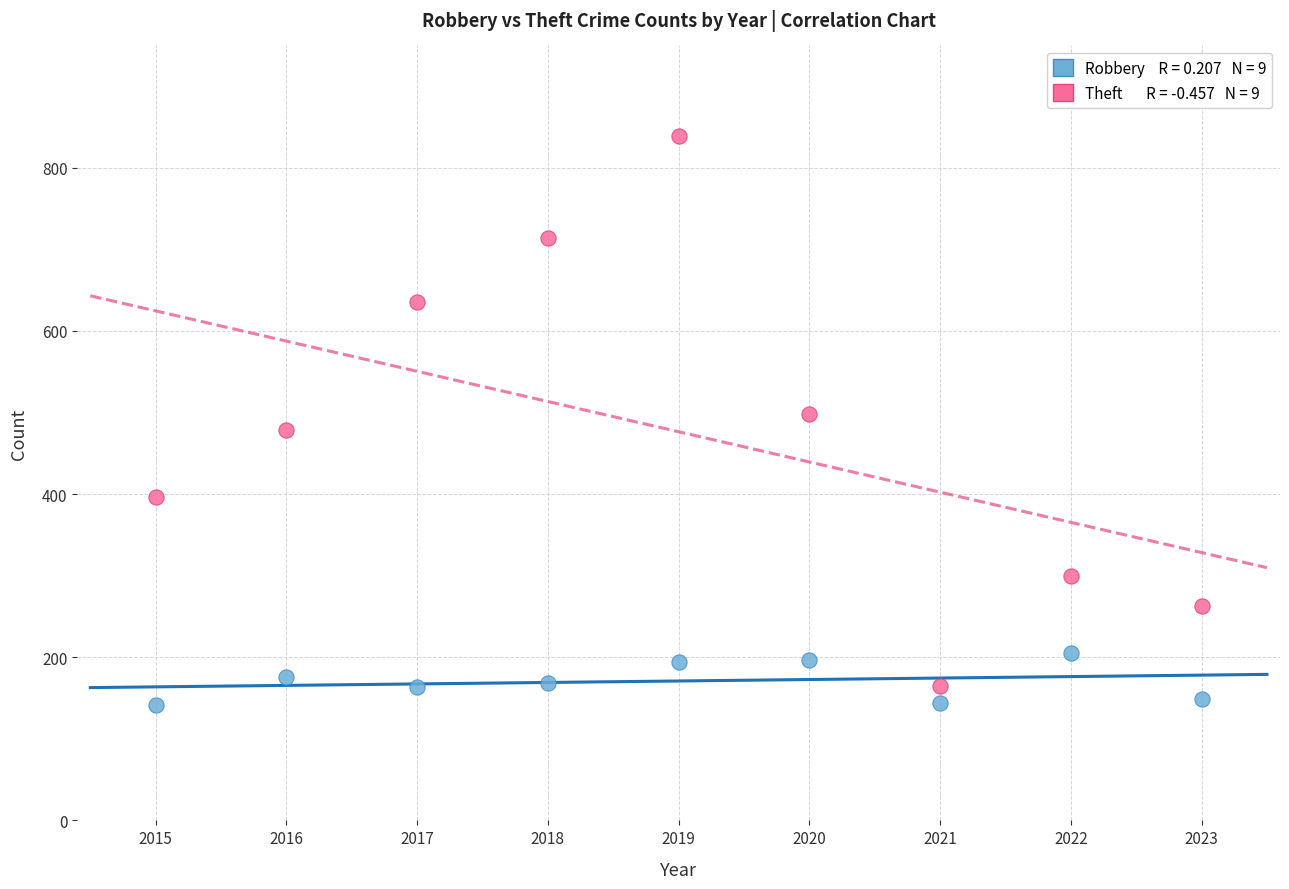

Across all data points, what is the range of Y values (max minus min)?

698